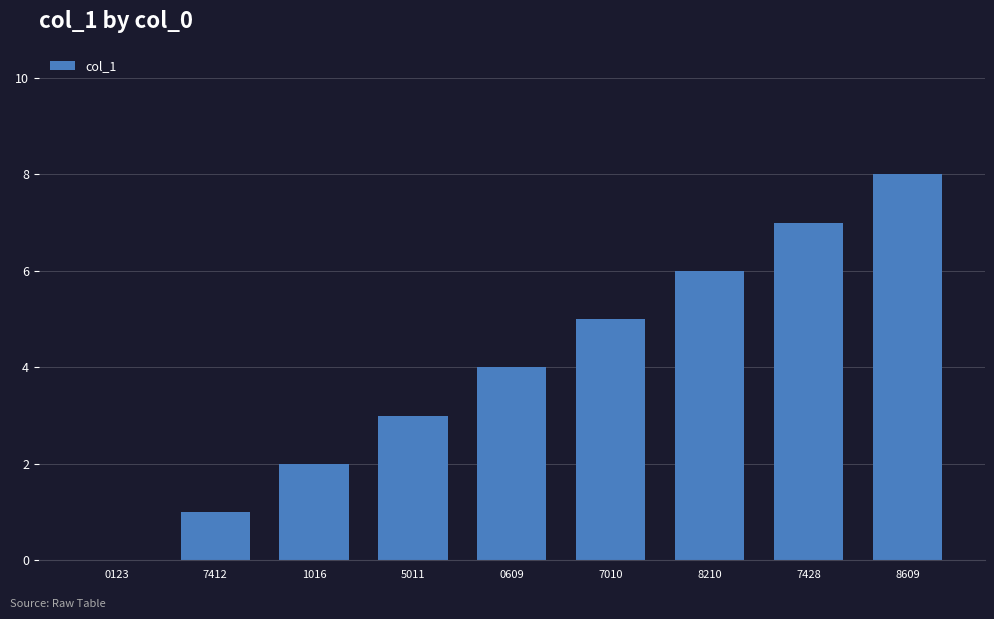

What is the greatest value displayed?

8